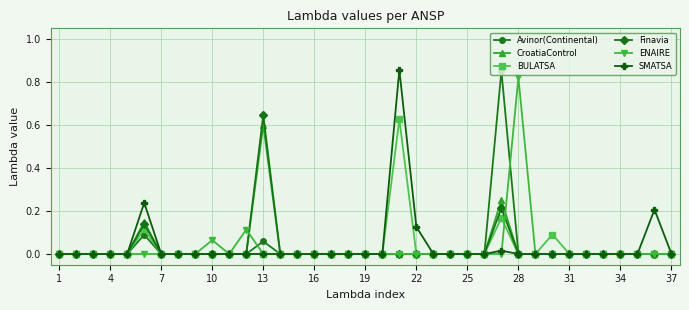

True or false: Avinor(Continental) has more than 0 interior local peaks.

True